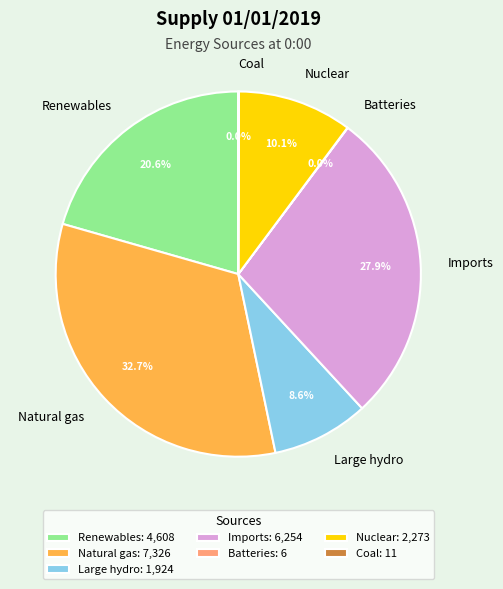

What percentage is the Nuclear slice, to the nearest percent?

10%